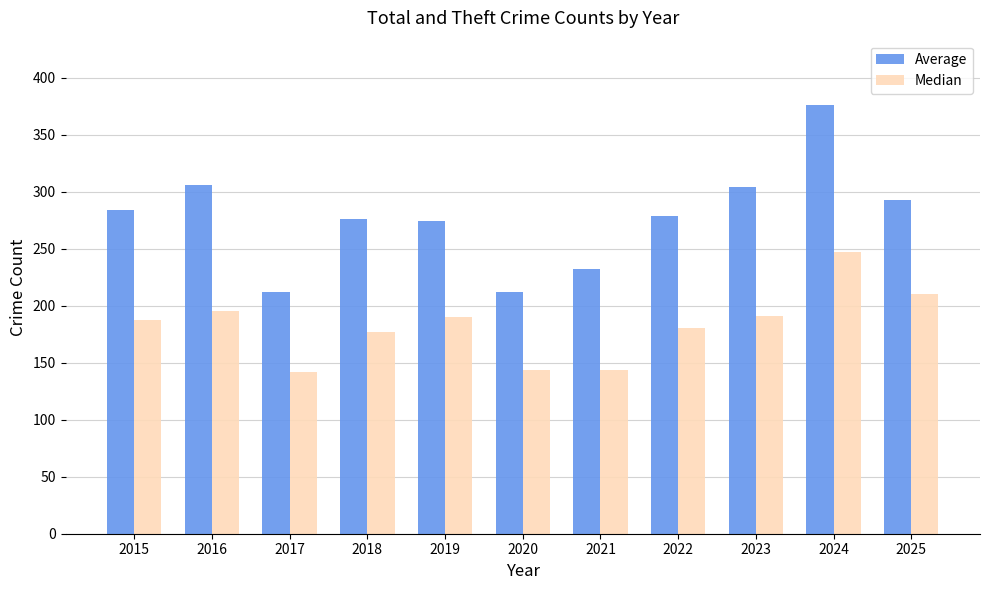

What is the highest value of the Median series?

247